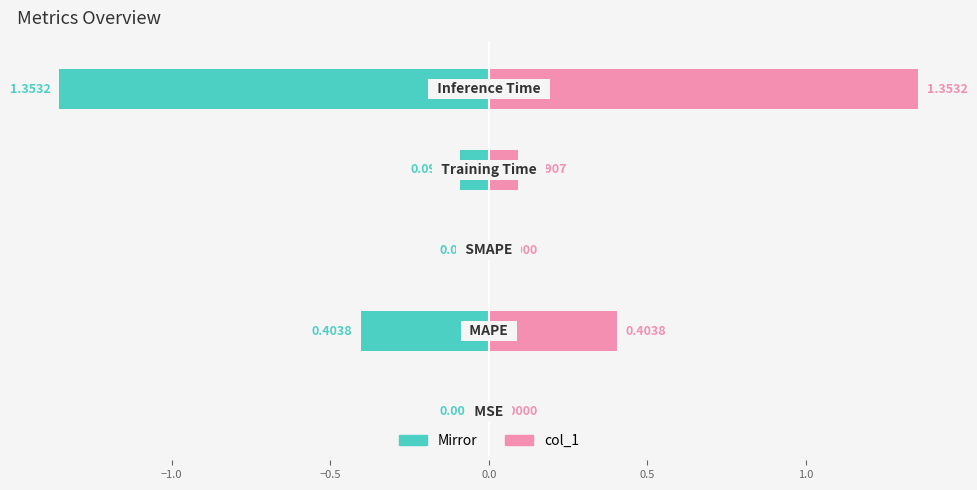

Between −1.0 and 0.5, which series saw the biggest shift?

col_1 (left mirror)